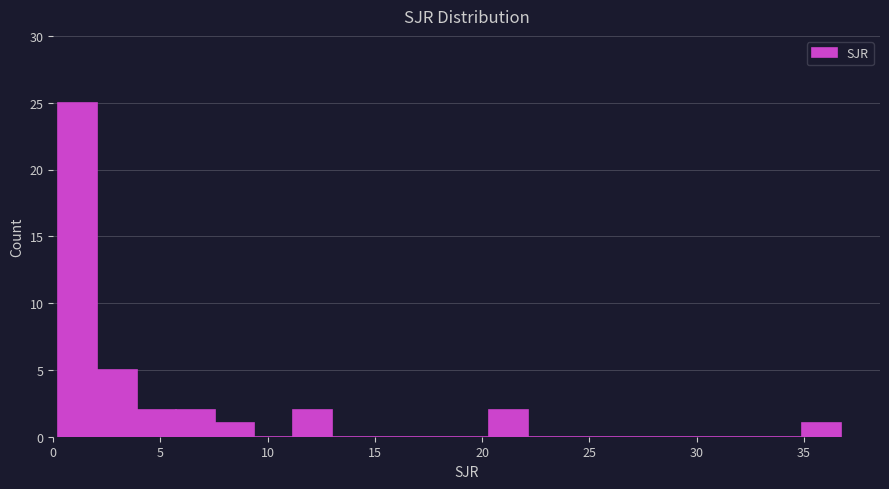

Around what value on the x-axis is the tallest bar? Give the approximate position of its centre, as read against the axis.

1.0